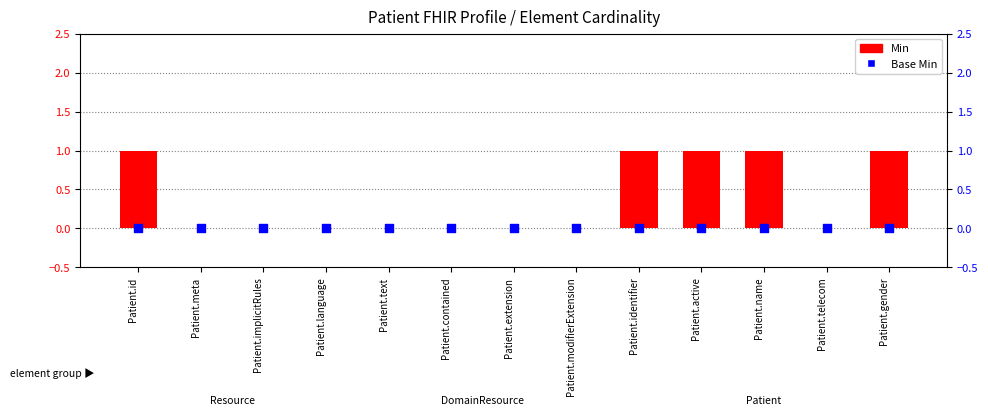

Which series contains the highest Y value?

Min